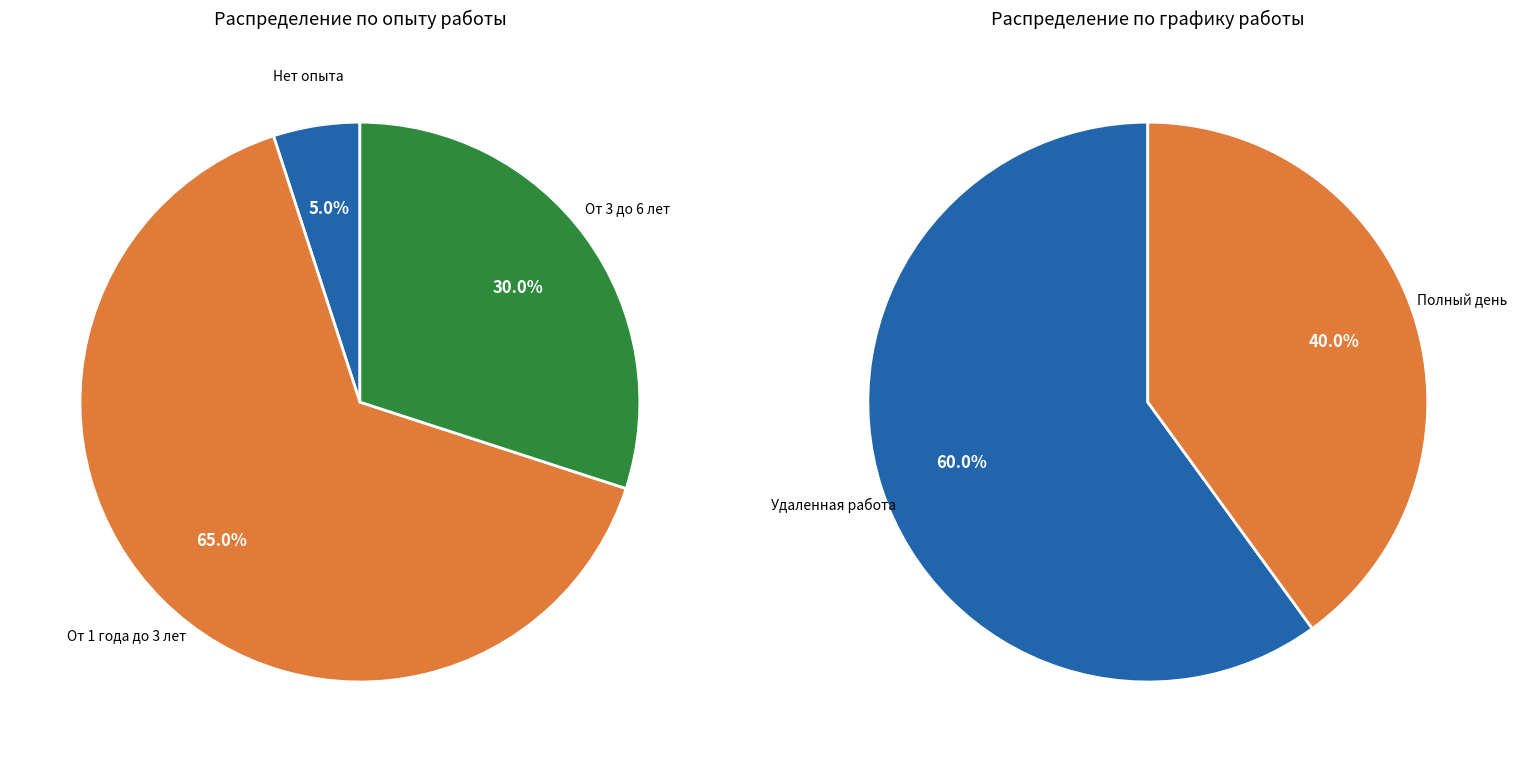

What percentage is the От 3 до 6 лет slice, to the nearest percent?

30%